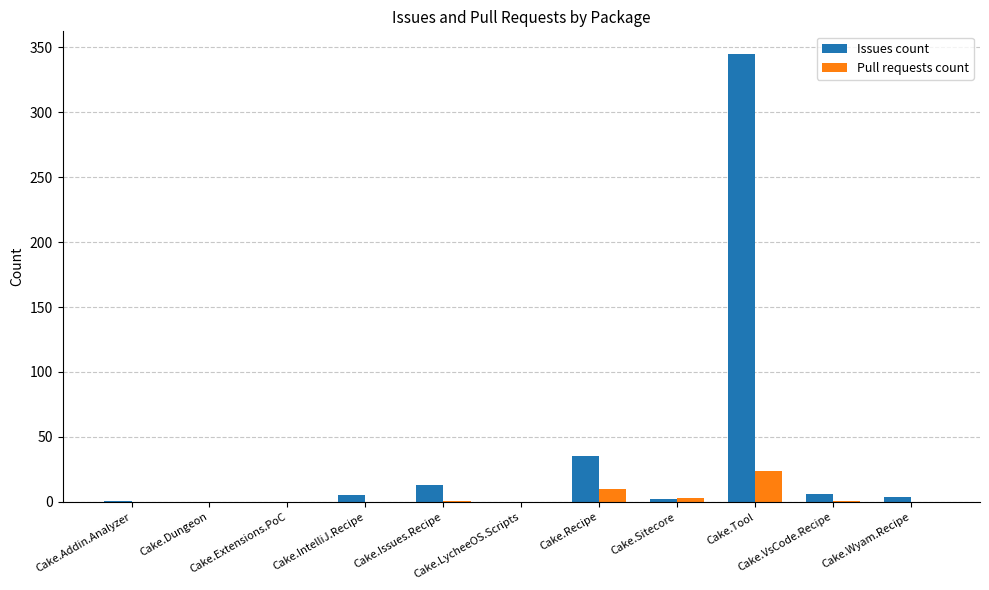

Which category has the highest value across all series?

Cake.Tool